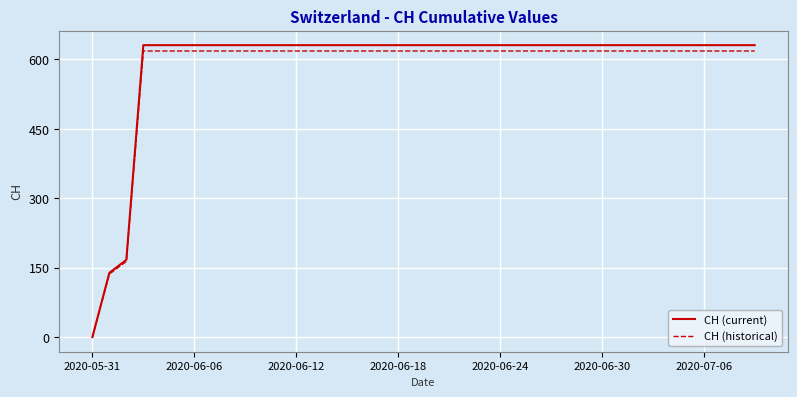

At how many categories does at least one series exceed 530?

37